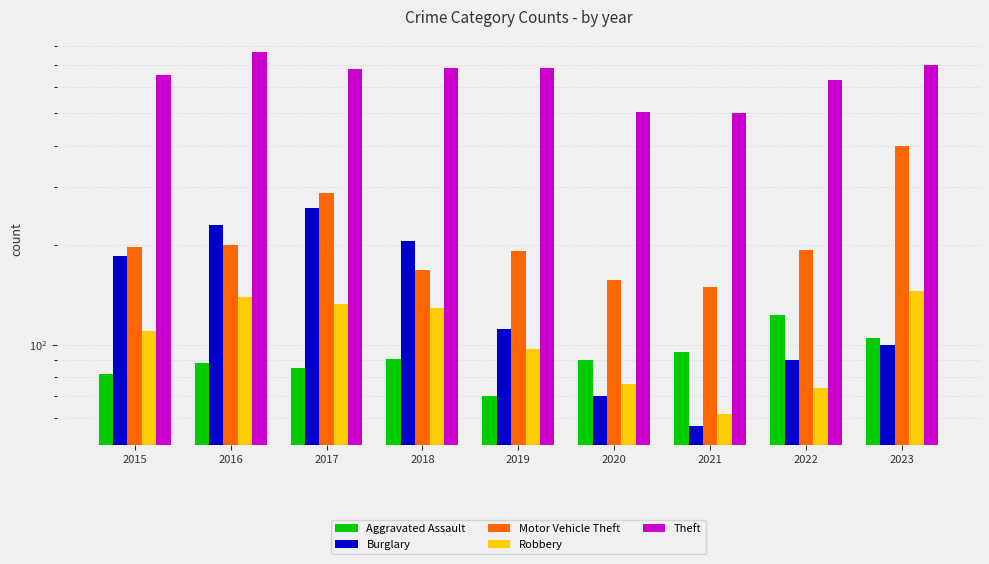

At how many categories does at least one series exceed 409?

9